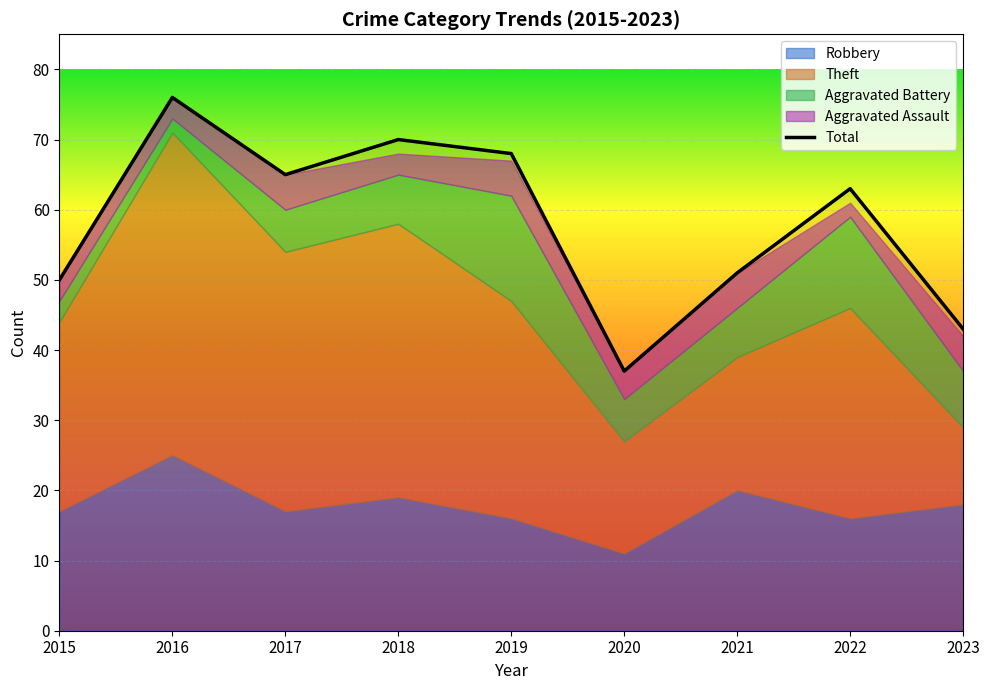

What is the change in value from 2020 to 2021?

+14